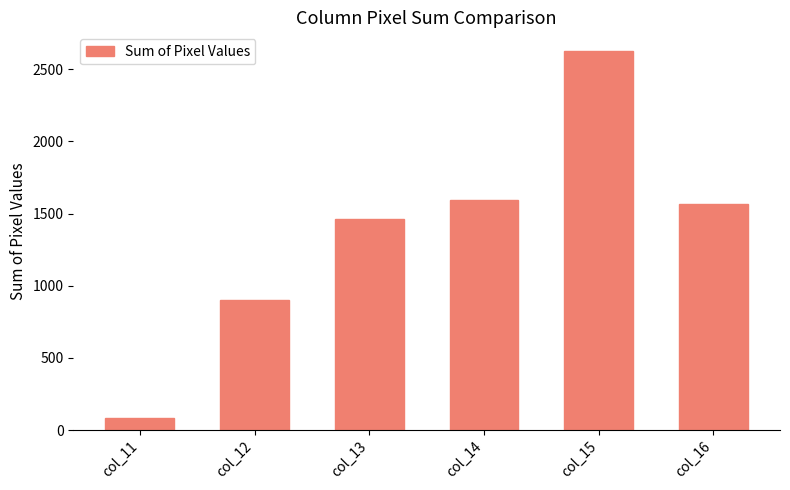

Rank the categories by value from highest to lowest.

col_15, col_14, col_16, col_13, col_12, col_11